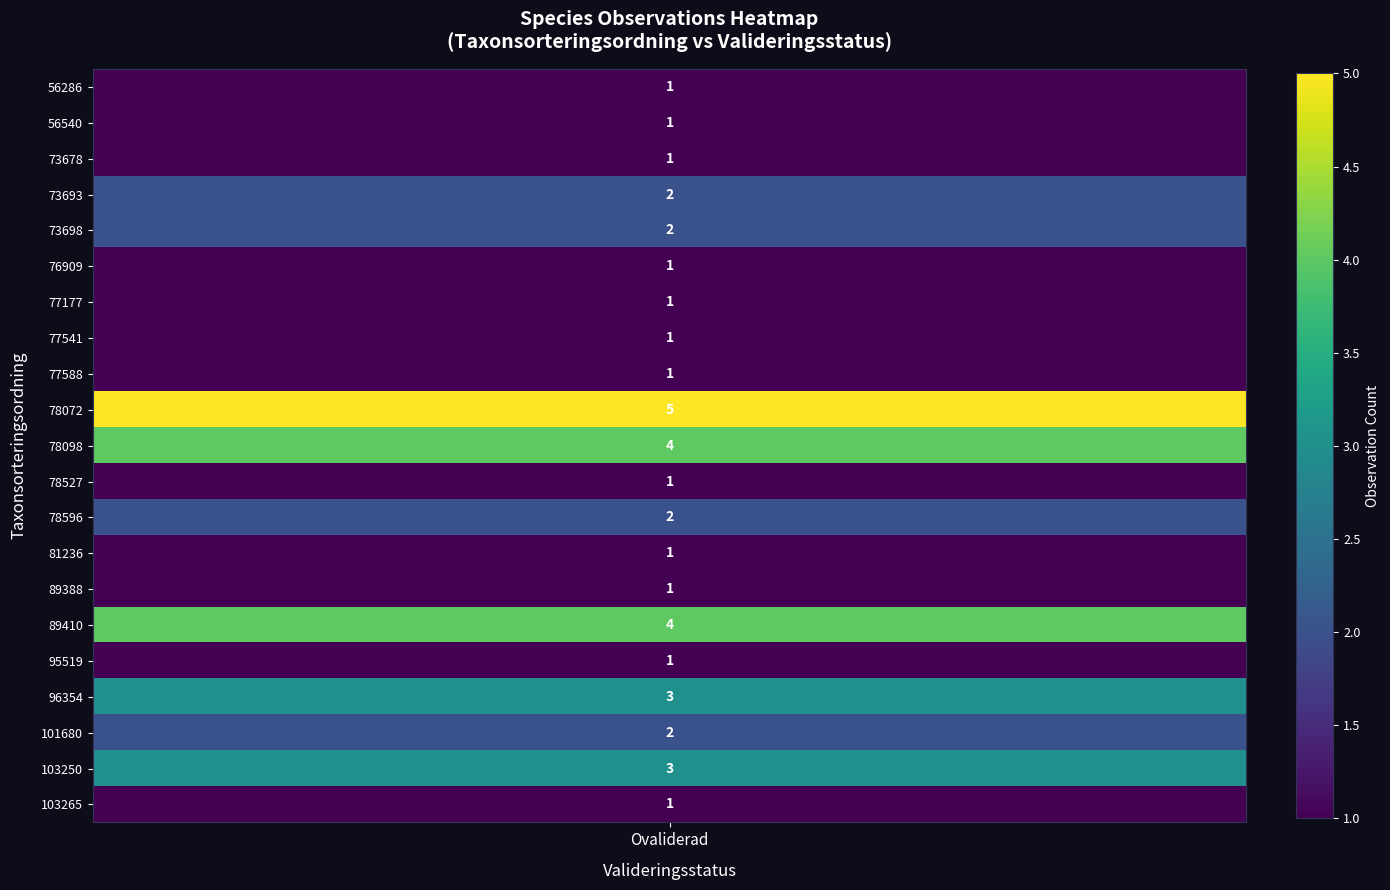

The value at 95519 is 1. True or false?

True